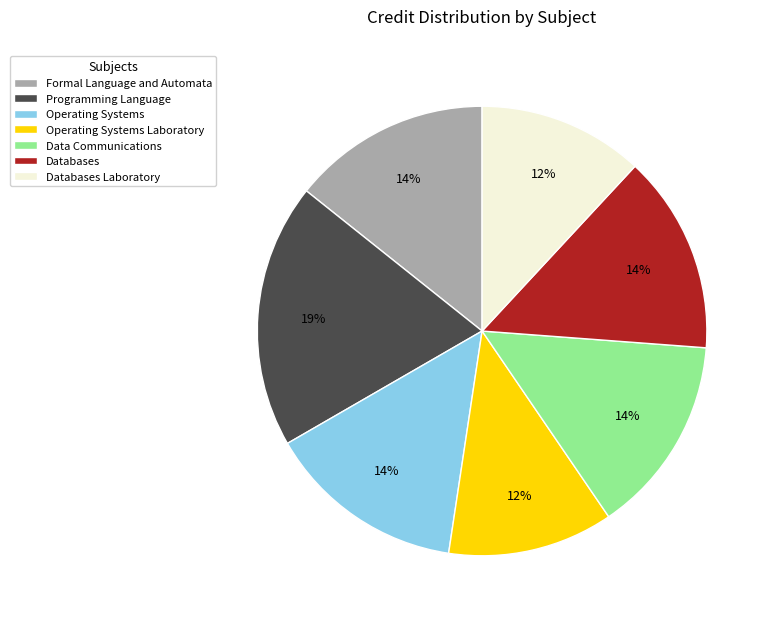

Which category has the biggest portion of the pie?

Programming Language